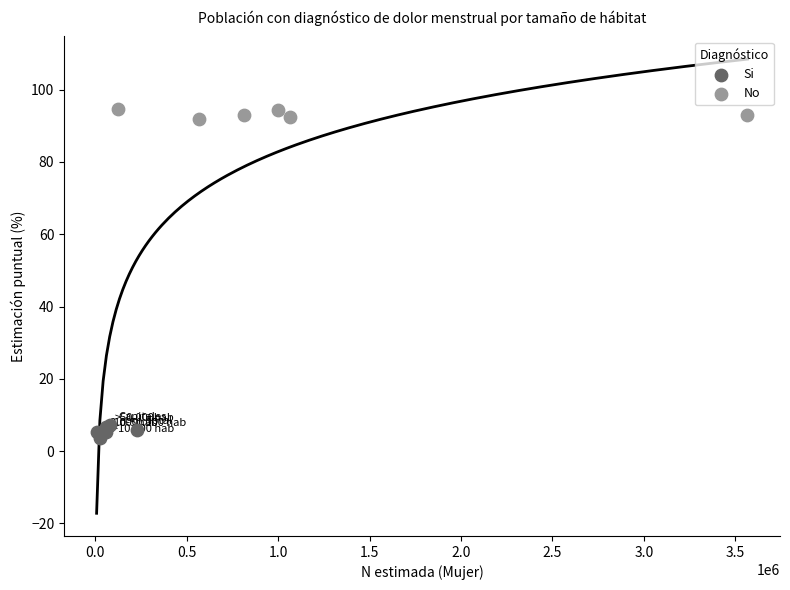

Which series contains the highest Y value?

No